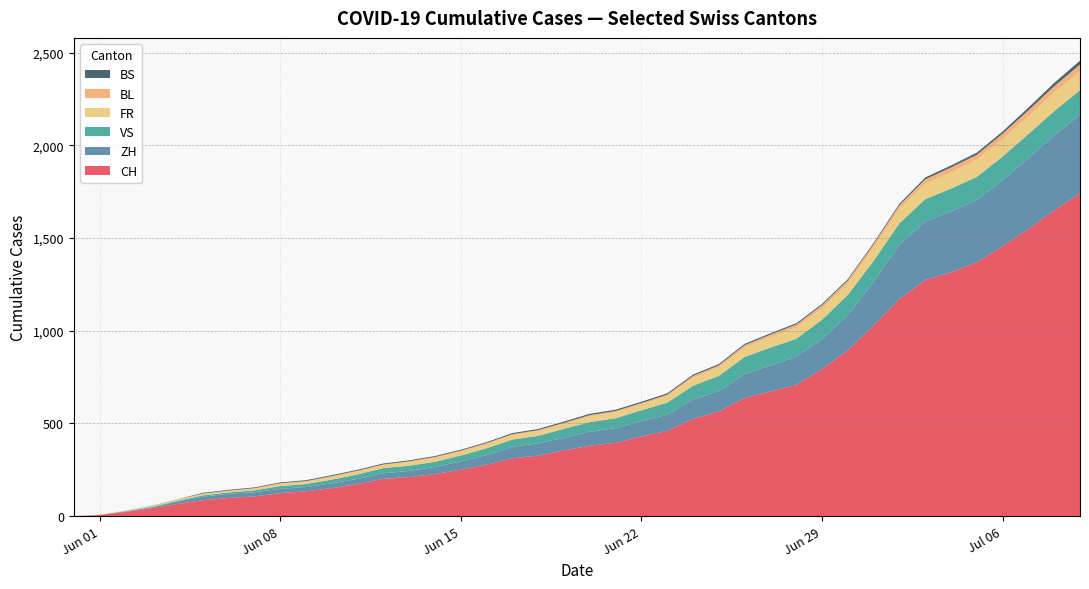

Reading left to right, list all the values displayed in this chart.

CH: 2020-05-31=0	2020-06-07=106	2020-06-14=227	2020-06-21=395	2020-06-28=707	2020-07-05=1368	2020-07-09=1741
ZH: 2020-05-31=0	2020-06-07=23	2020-06-14=38	2020-06-21=75	2020-06-28=152	2020-07-05=337	2020-07-09=424
VS: 2020-05-31=0	2020-06-07=10	2020-06-14=28	2020-06-21=52	2020-06-28=97	2020-07-05=124	2020-07-09=132
FR: 2020-05-31=0	2020-06-07=9	2020-06-14=22	2020-06-21=32	2020-06-28=61	2020-07-05=92	2020-07-09=100
BL: 2020-05-31=0	2020-06-07=3	2020-06-14=4	2020-06-21=7	2020-06-28=16	2020-07-05=27	2020-07-09=38
BS: 2020-05-31=0	2020-06-07=4	2020-06-14=5	2020-06-21=7	2020-06-28=7	2020-07-05=12	2020-07-09=21